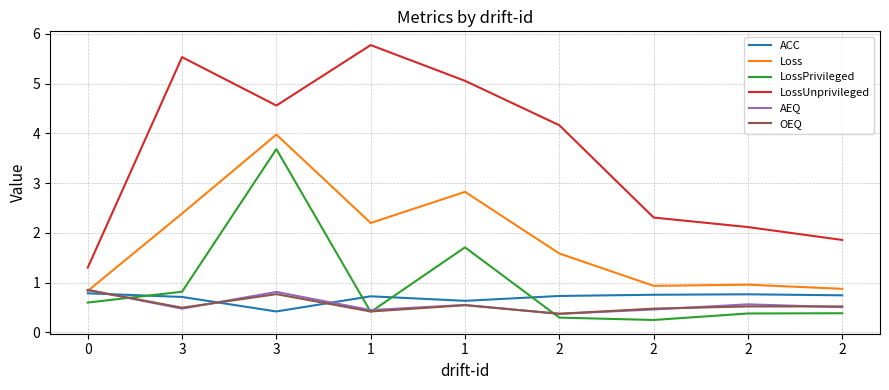

How many lines are shown in the chart?

6